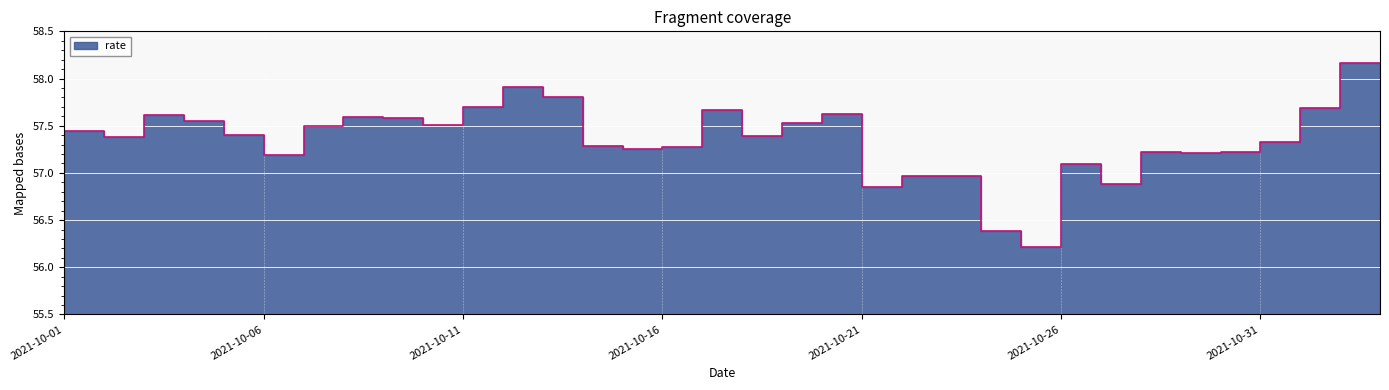

What is the maximum value shown in the chart?

58.2